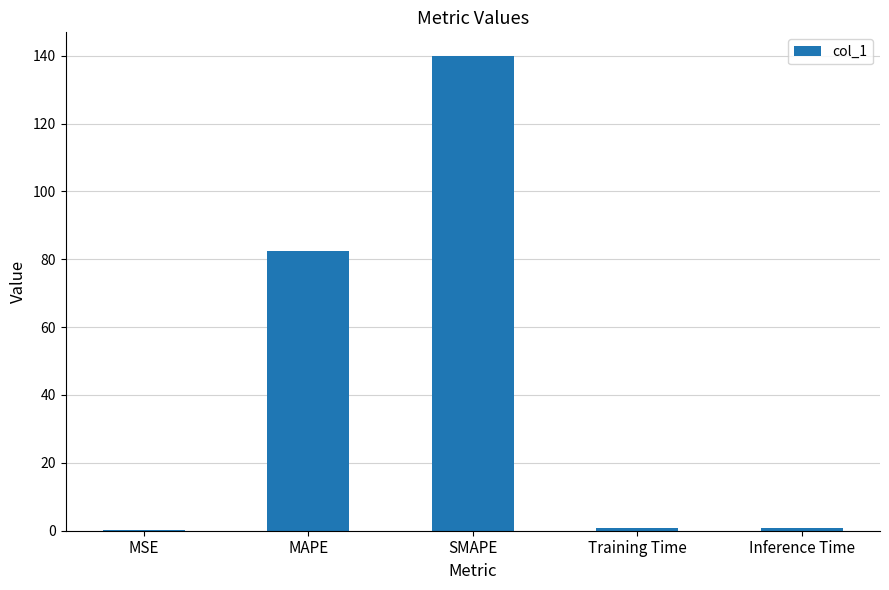

Which category has the highest value across all series?

SMAPE